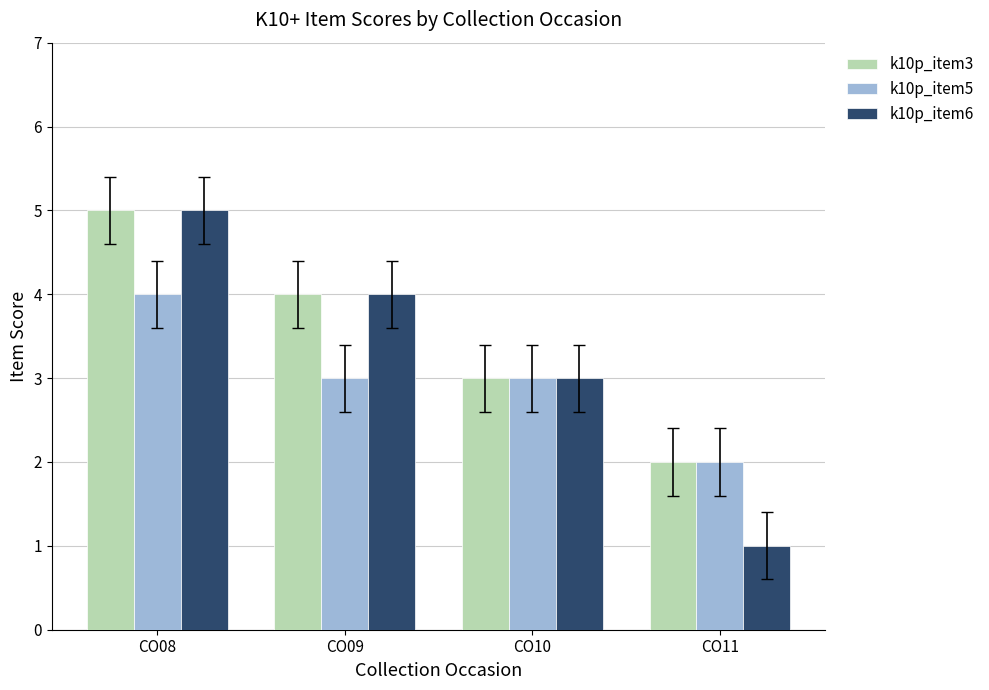

List the labels in order of k10p_item6 value, largest first.

CO08, CO09, CO10, CO11